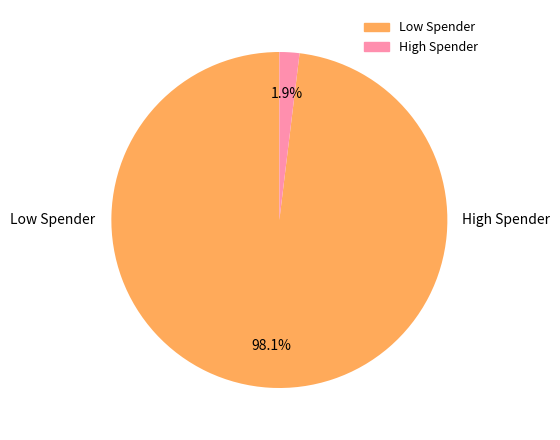

To the nearest percent, what is the average slice percentage?

50%